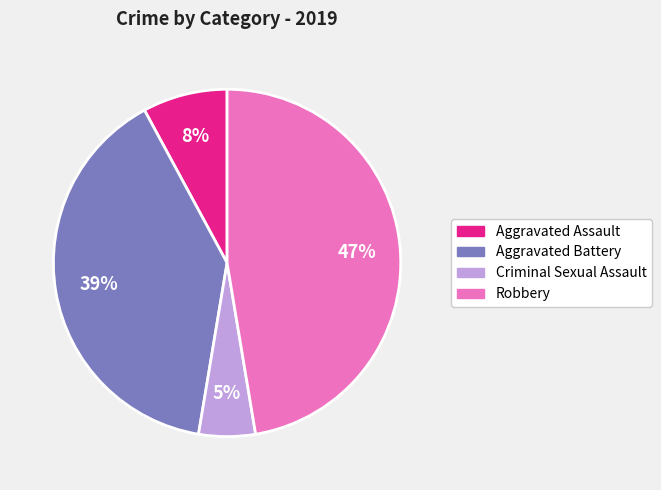

Which category has the biggest portion of the pie?

Robbery